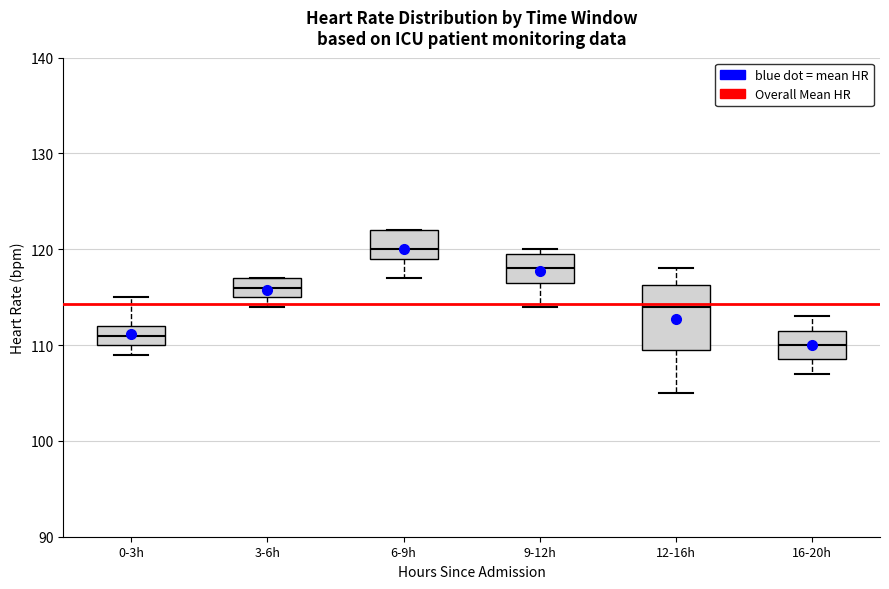

Comparing the boxes themselves (not the whiskers), which one is the tallest?

12-16h